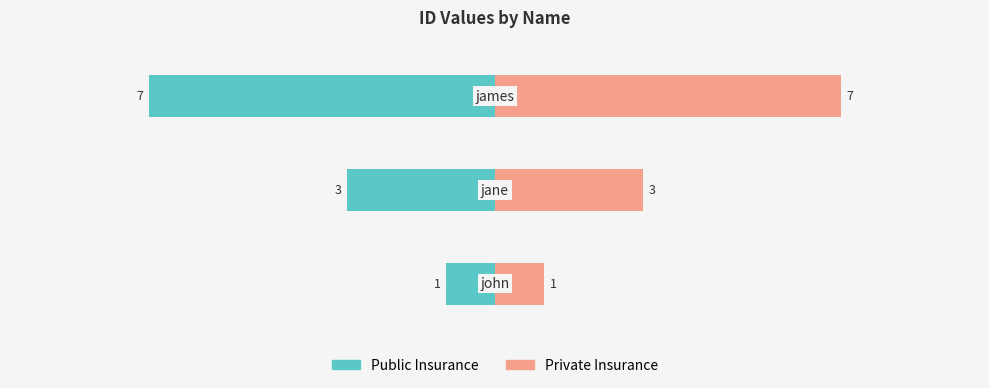

Which series has the largest total across all categories?

Private Insurance